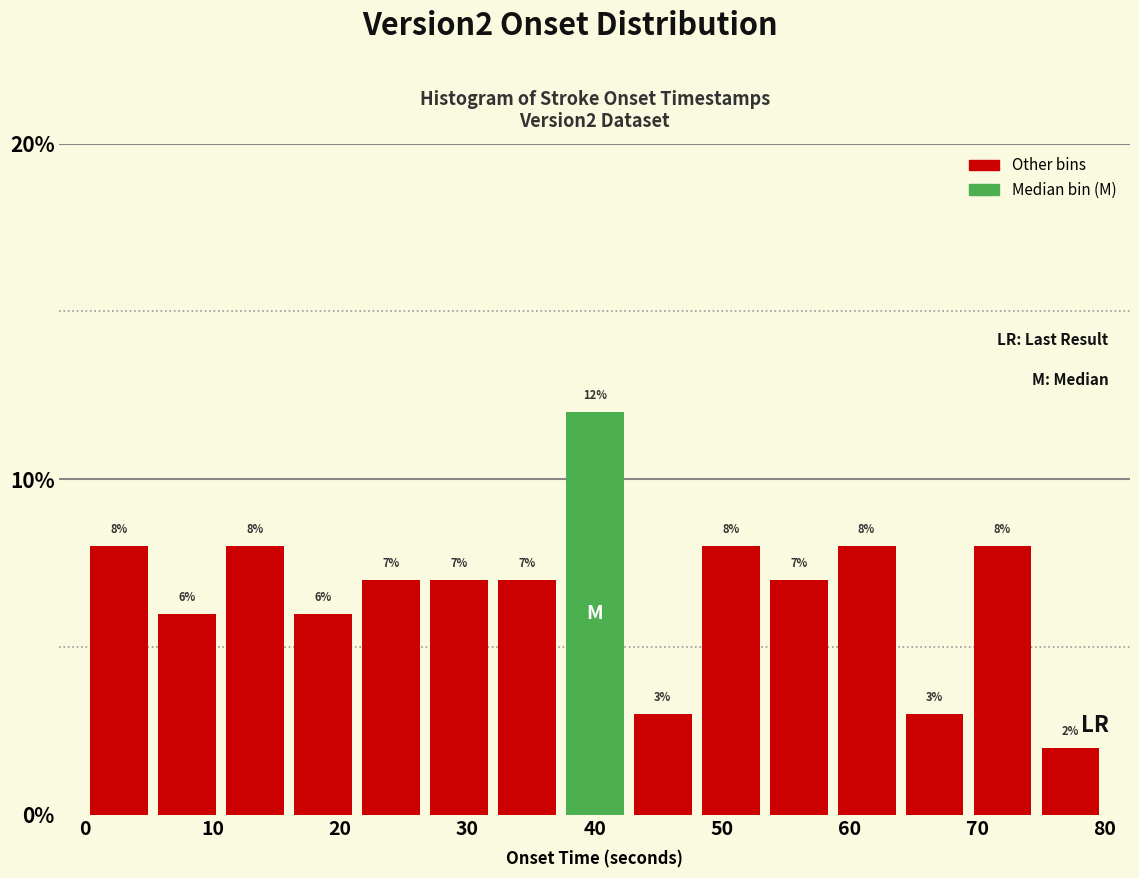

What is the height of the bar covering 48 to 53 on the x-axis? The bar edges are not printed on the chart, so give them approximately, as read against the axis.

8